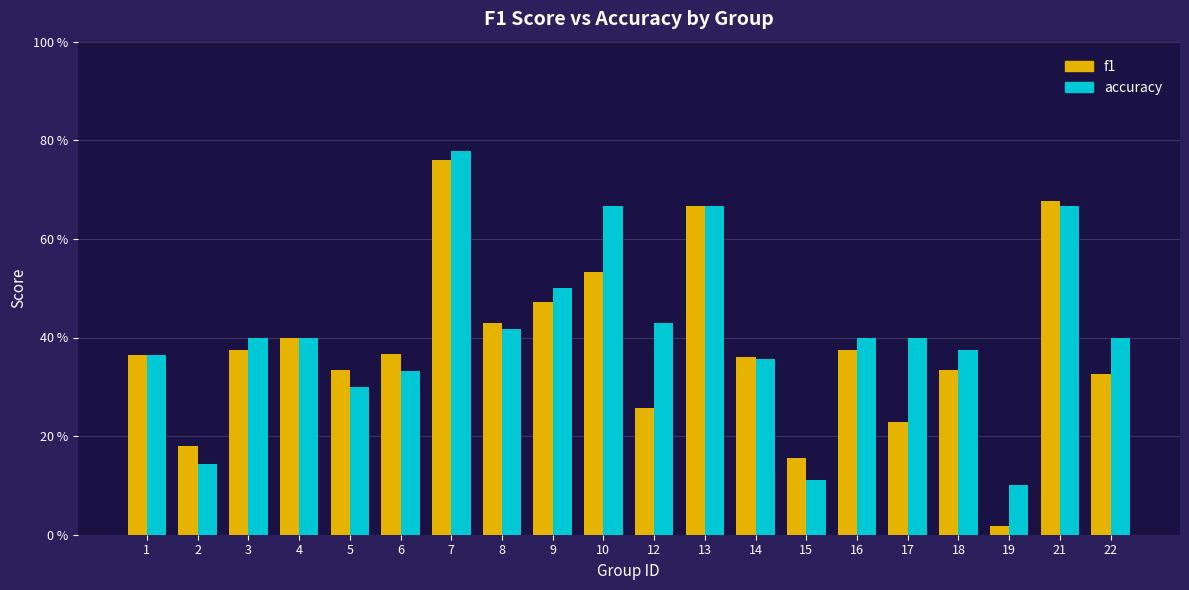

Which series has the widest spread of values?

f1